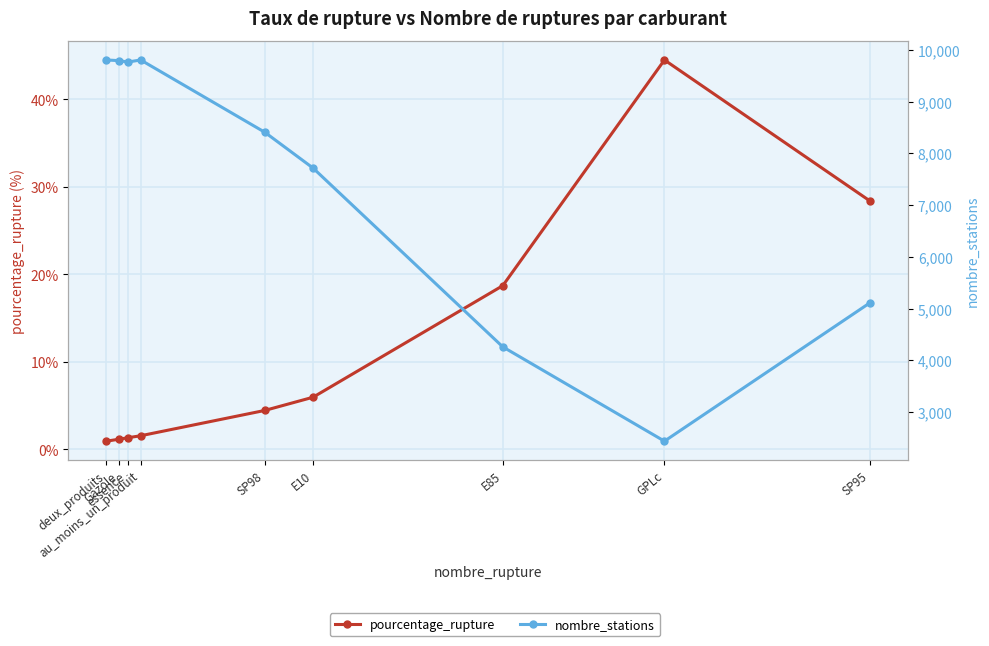

Reading right to left, list all the values displayed in this chart.

pourcentage_rupture: SP95=28.4	GPLc=44.5	E85=18.7	E10=6.0	SP98=4.4	au_moins_un_produit=1.6	essence=1.3	Gazole=1.2	deux_produits=0.9
nombre_stations: SP95=5112.0	GPLc=2439.0	E85=4261.0	E10=7716.0	SP98=8408.0	au_moins_un_produit=9804.0	essence=9764.0	Gazole=9791.0	deux_produits=9804.0